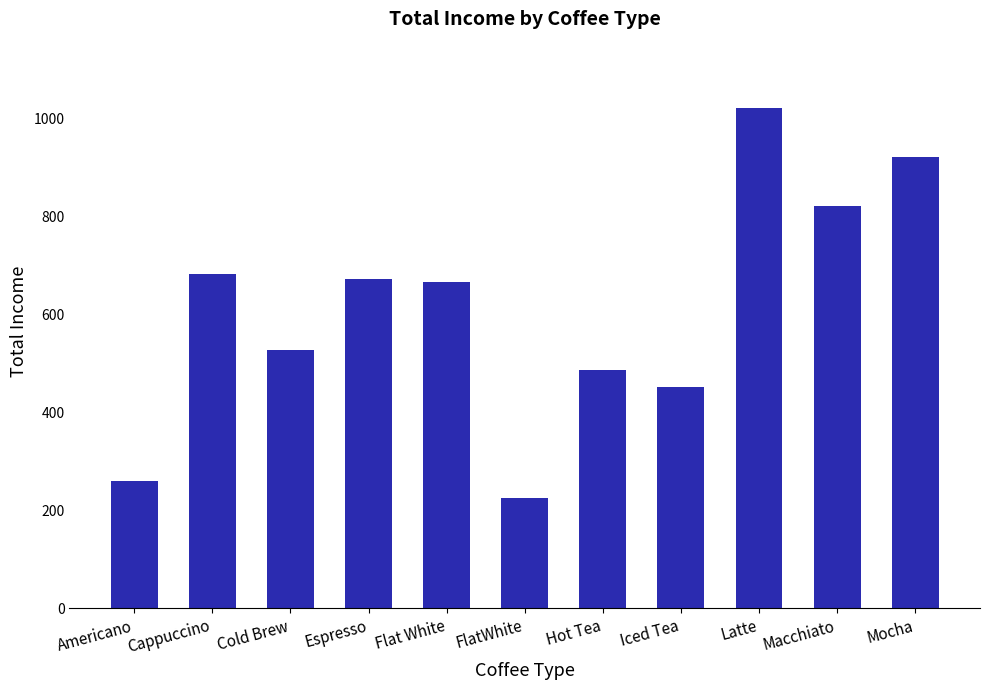

Which has a higher value, Hot Tea or Espresso?

Espresso